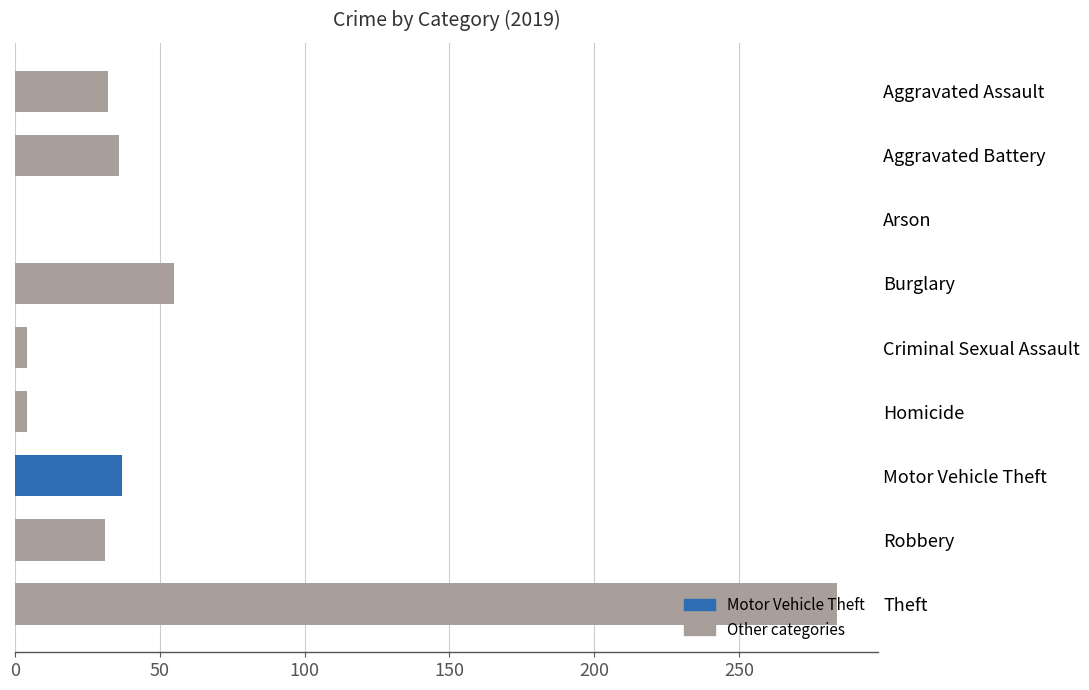

Where is the data nearest to the value 142?

Burglary